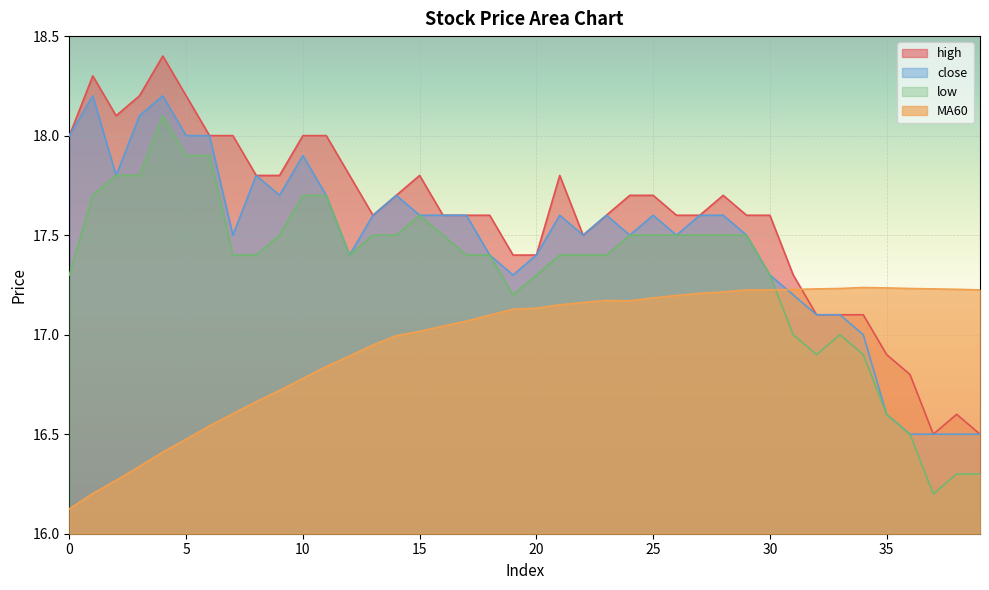

What is the lowest value of the close series?

16.5